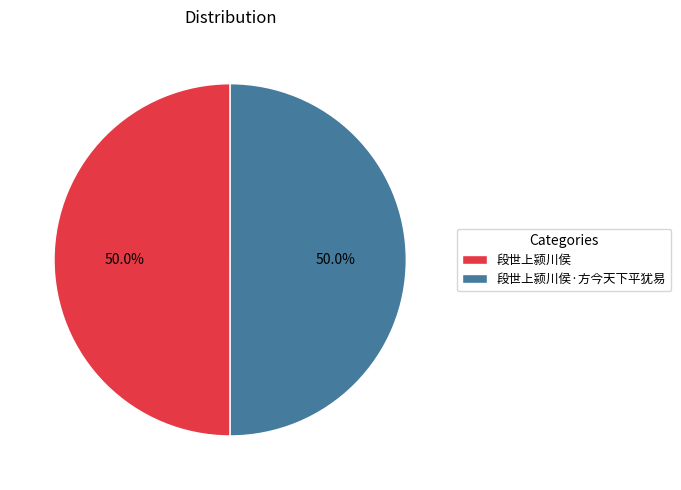

What portion of the pie excludes 段世上颍川侯?

50.0%